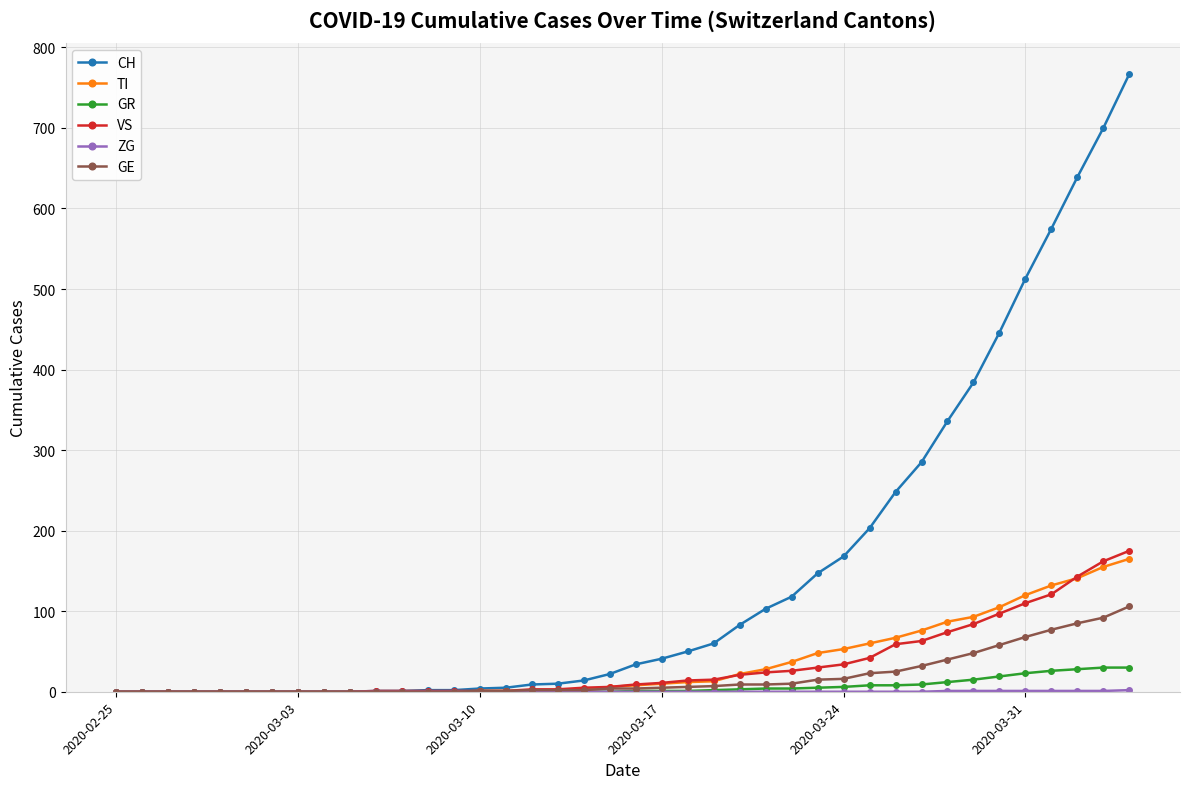

Which series has the largest range (max minus min)?

CH